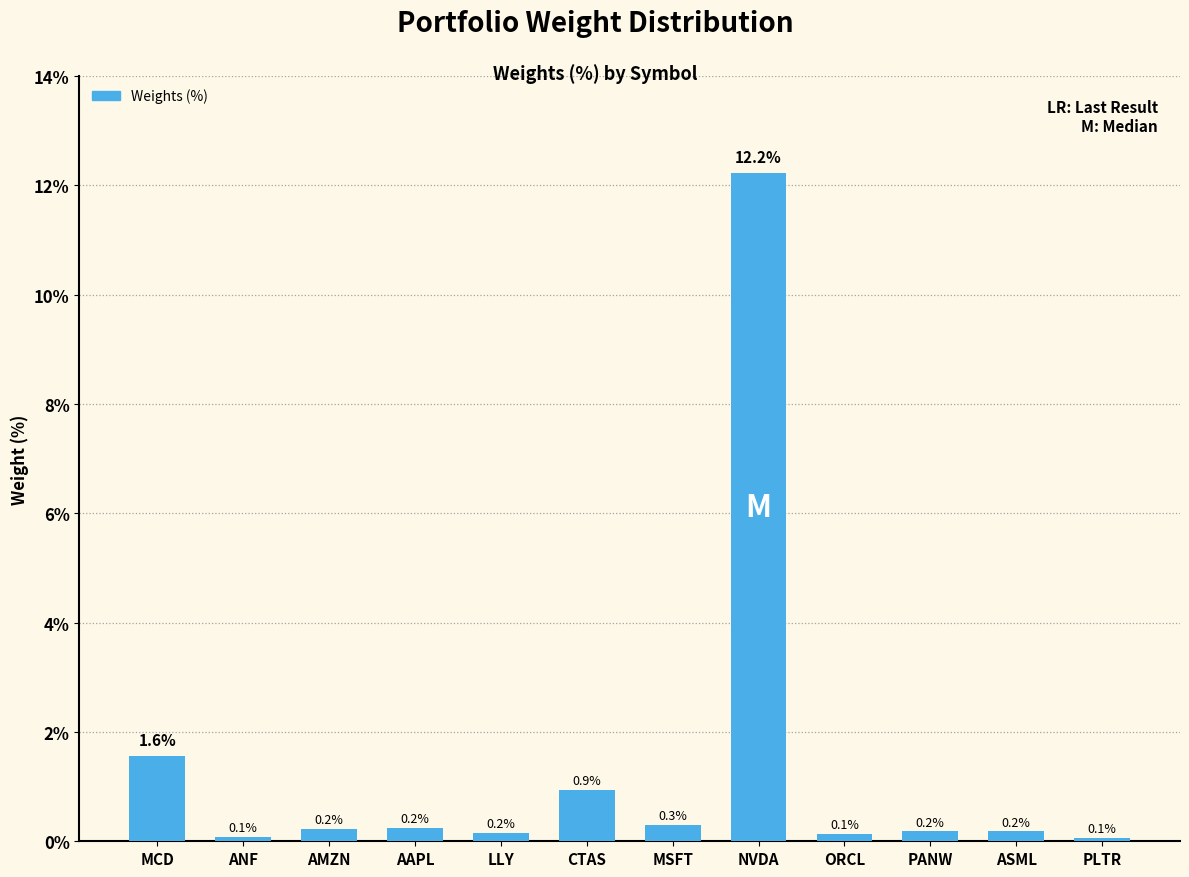

How many distinct data groups are displayed?

1